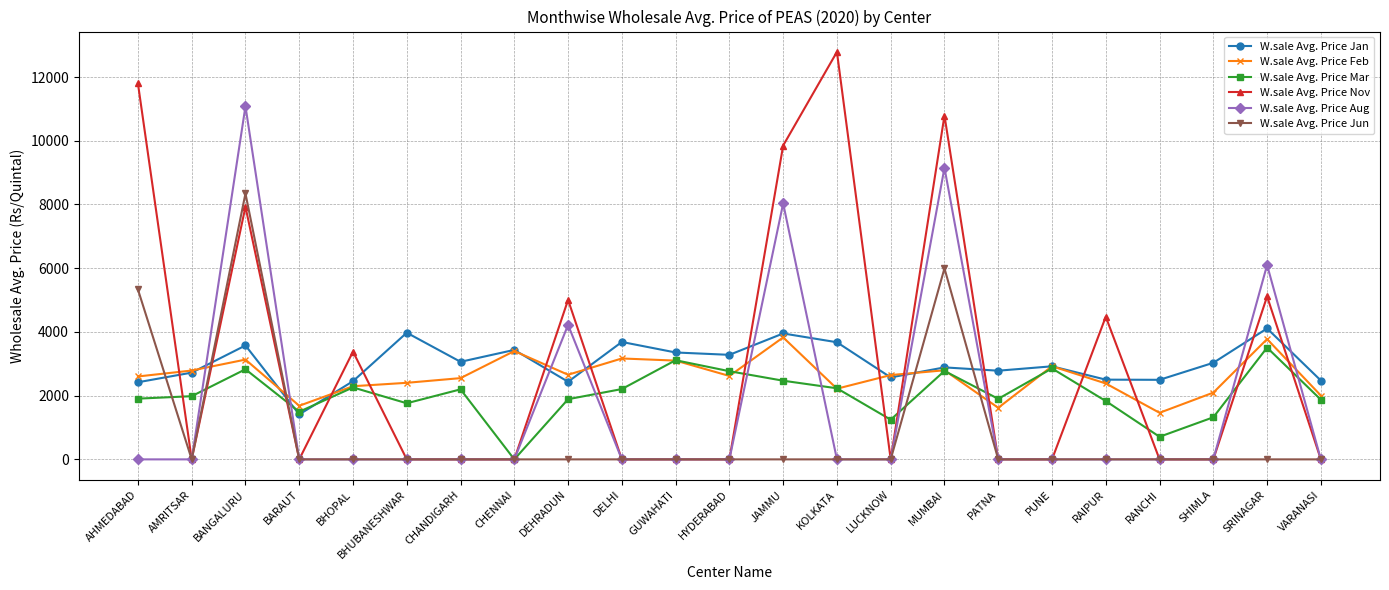

True or false: W.sale Avg. Price Nov and W.sale Avg. Price Feb cross at least once.

True